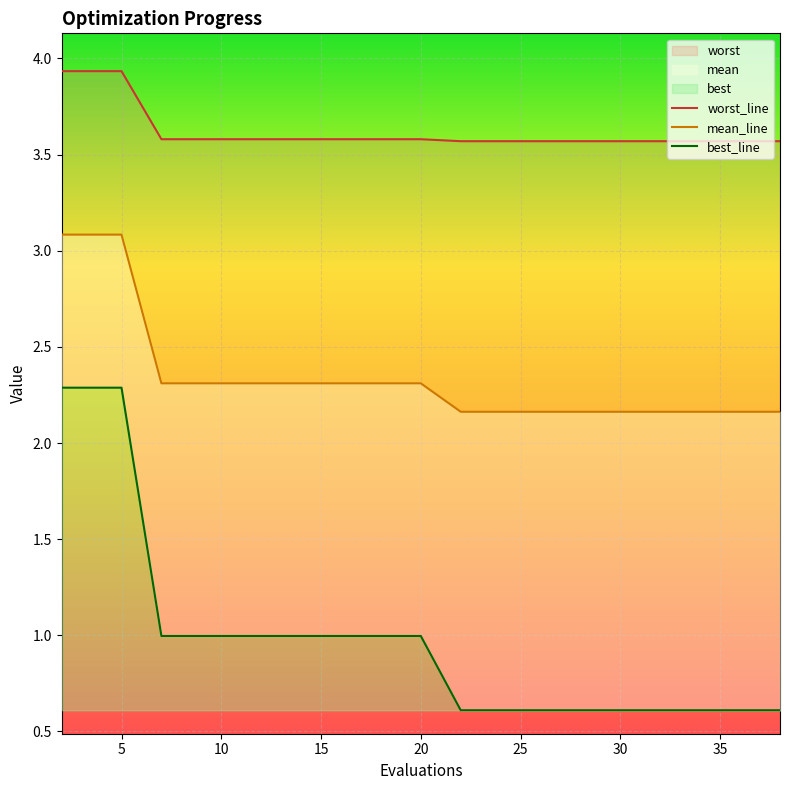

Is the value of best_line at 18 greater than the value of worst_line at 5?

No